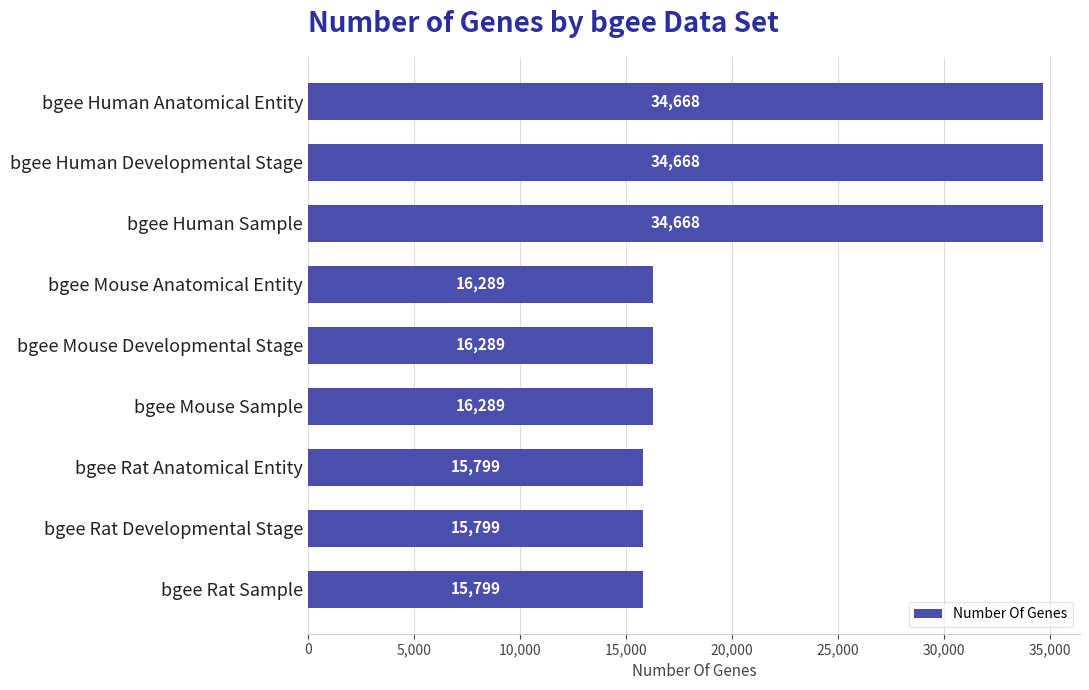

What is the ratio of the value at bgee Human Sample to the value at bgee Mouse Sample?

2.1